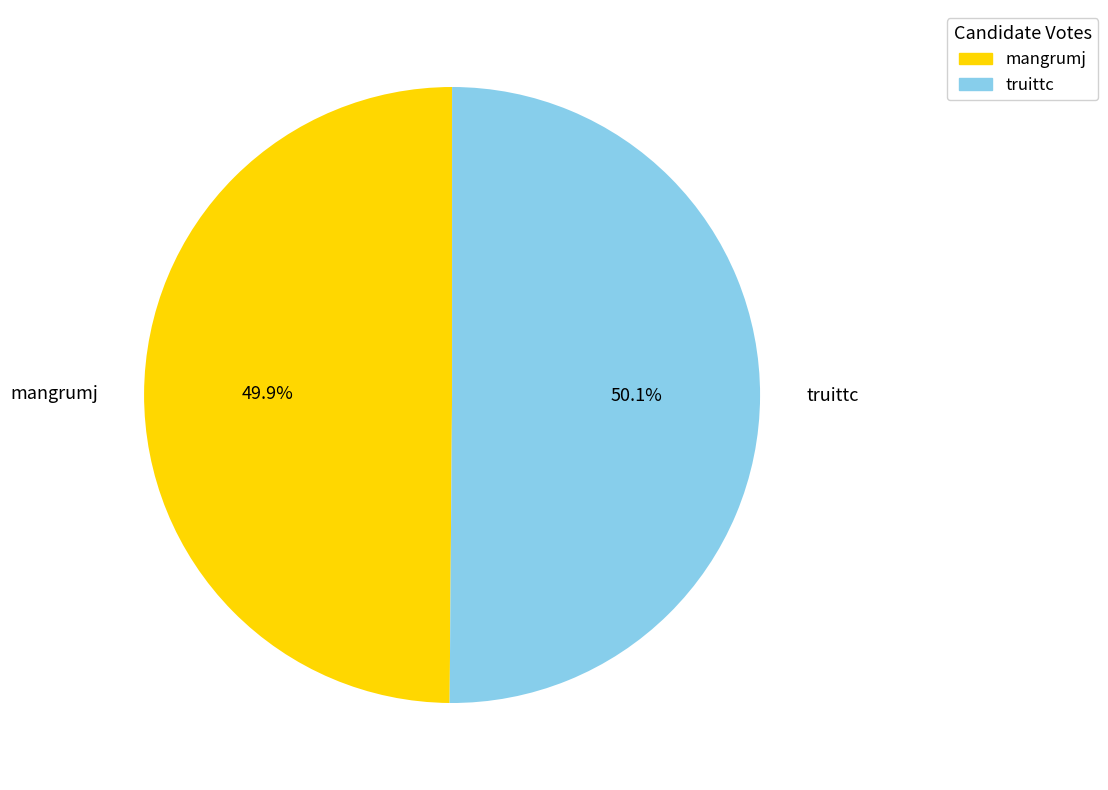

Does any single category account for the majority?

Yes